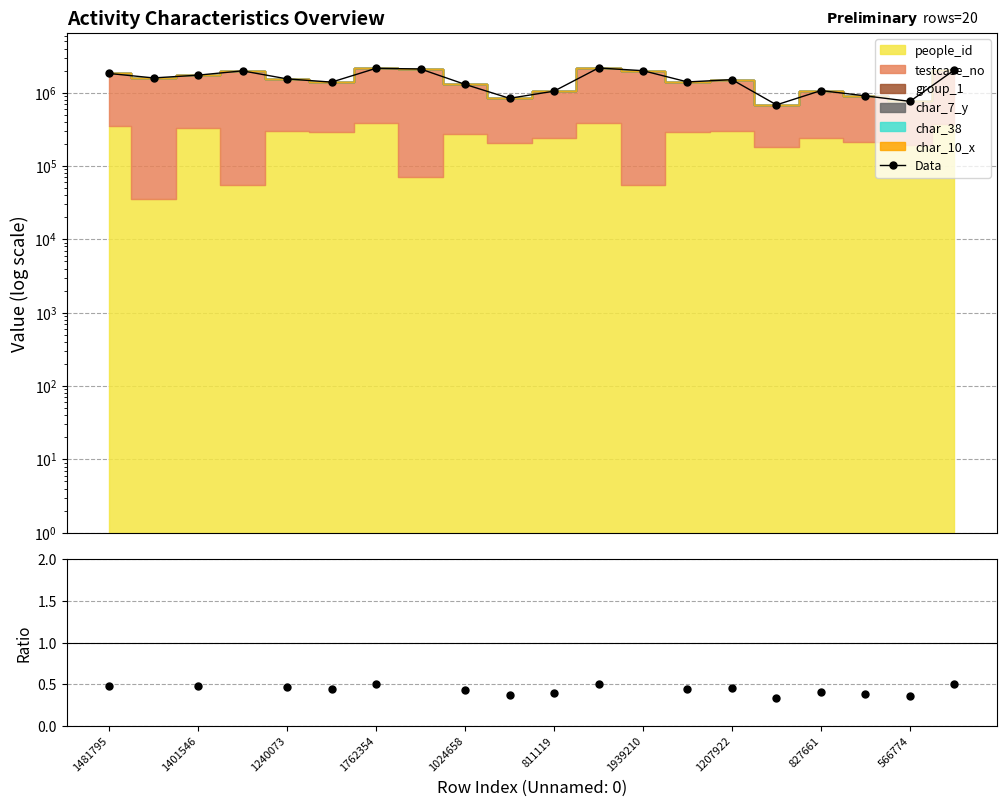

Does the chart have visible grid lines?

Yes